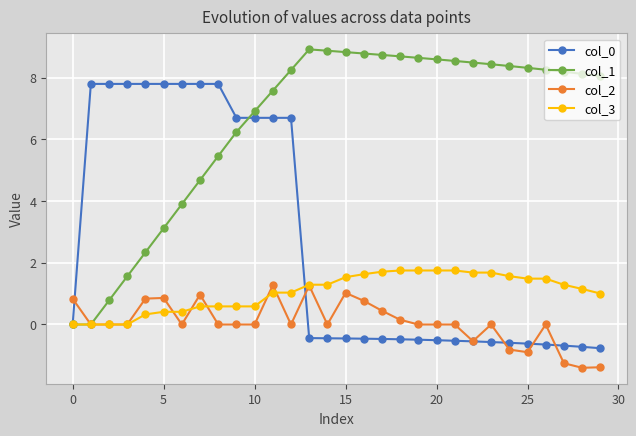

What is the value of the col_1 point at the 11th from the left?

6.9